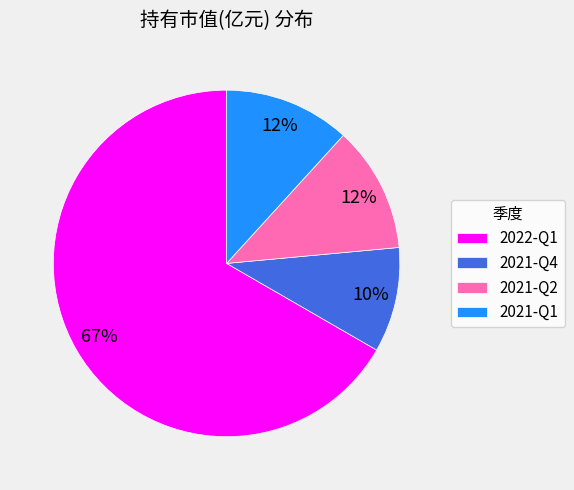

To the nearest percent, what portion does 2021-Q4 represent?

10%